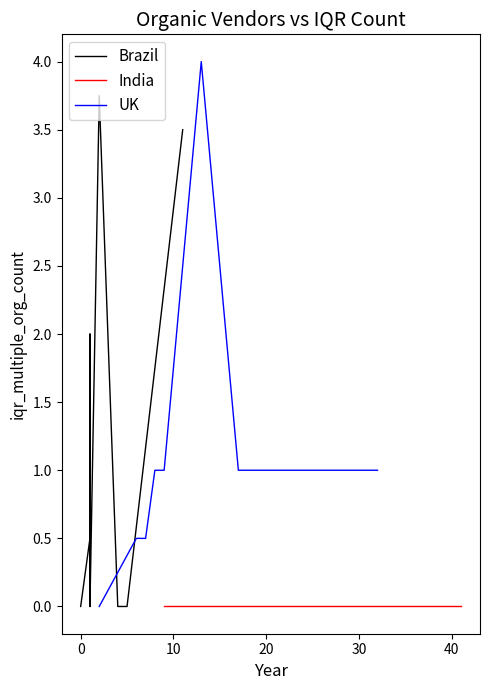

True or false: India and UK intersect in this chart.

False